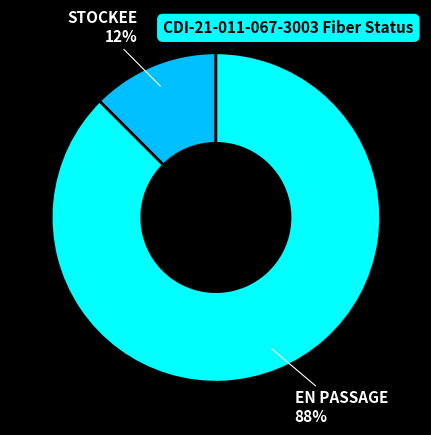

Is the sum of EN PASSAGE and STOCKEE greater than half?

Yes